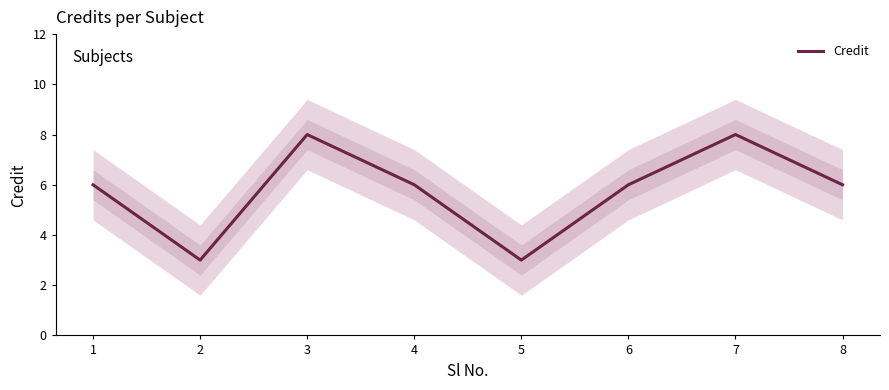

How many values exceed 6?

2